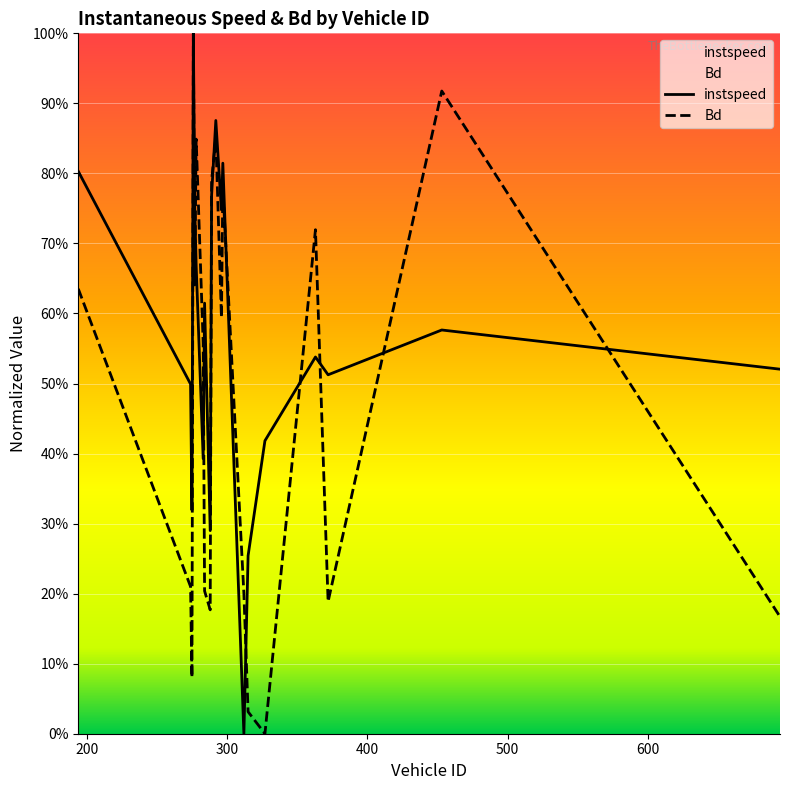

How many values in Bd are above zero?

19